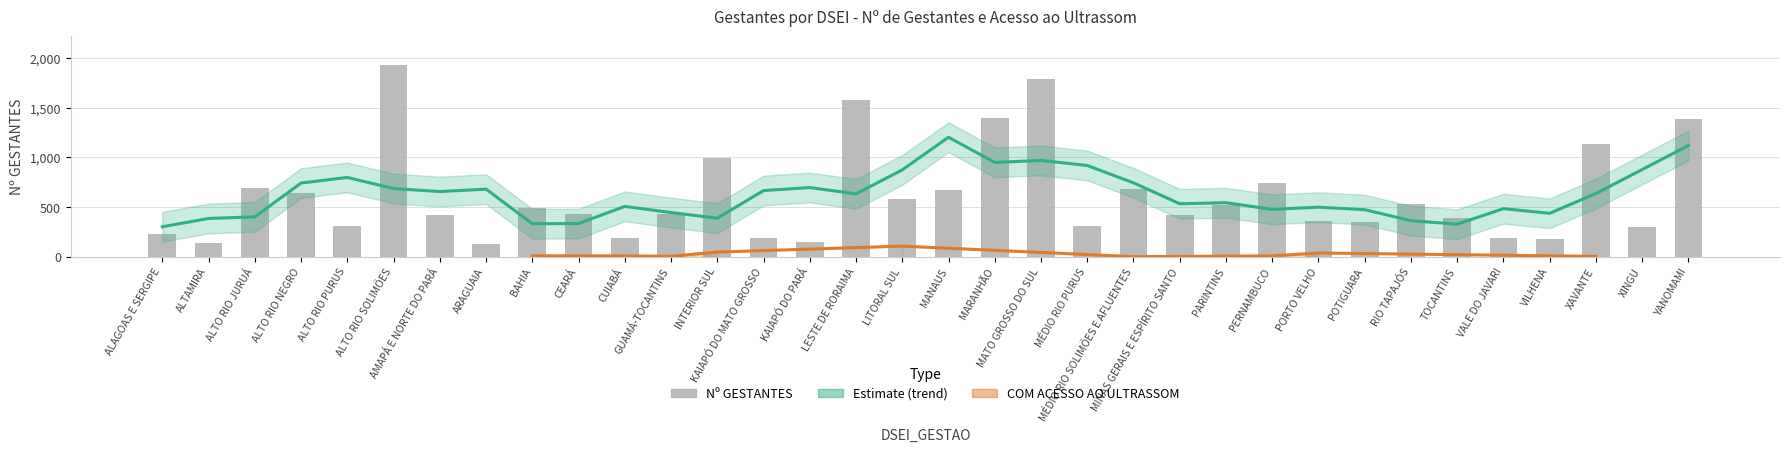

At which label does the data first exceed 433?

ALTO RIO JURUÁ